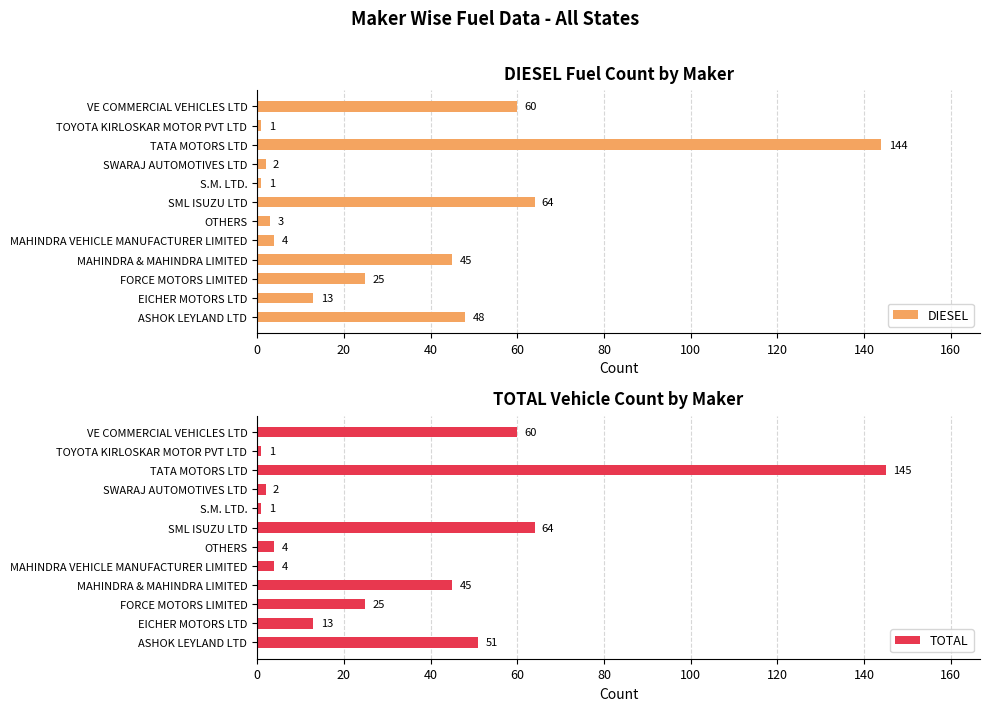

How many bars are there in total?

24